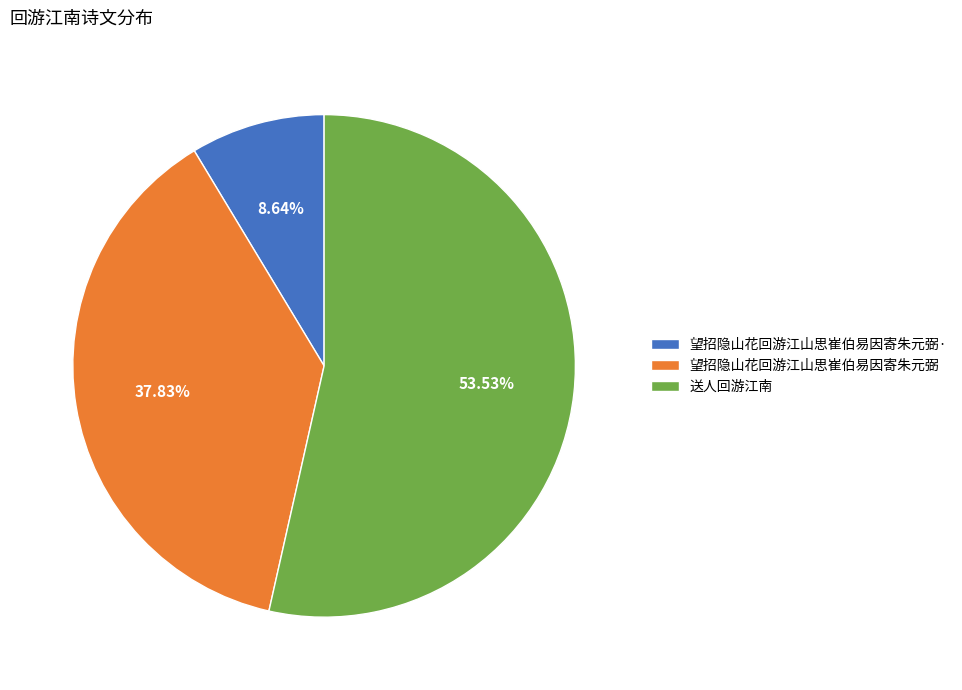

Which category has the smallest portion of the pie?

望招隐山花回游江山思崔伯易因寄朱元弼·